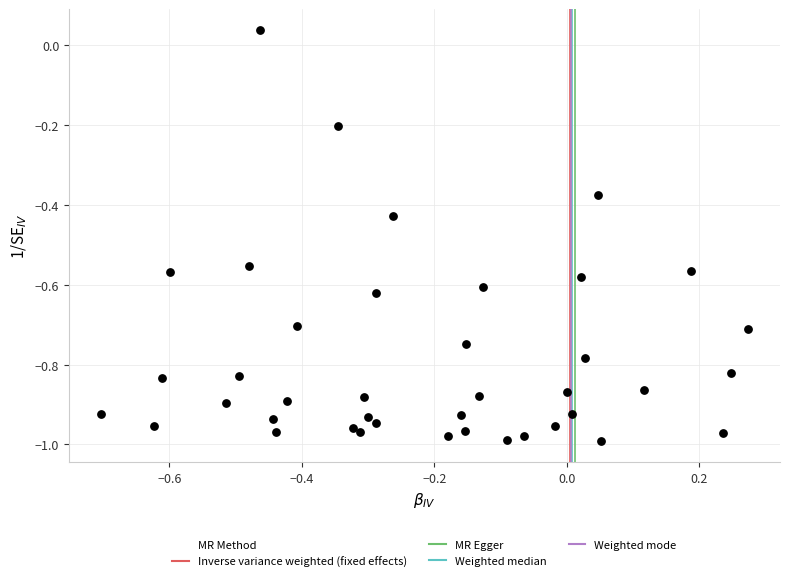

What is the range of X values (max minus min)?

1.0